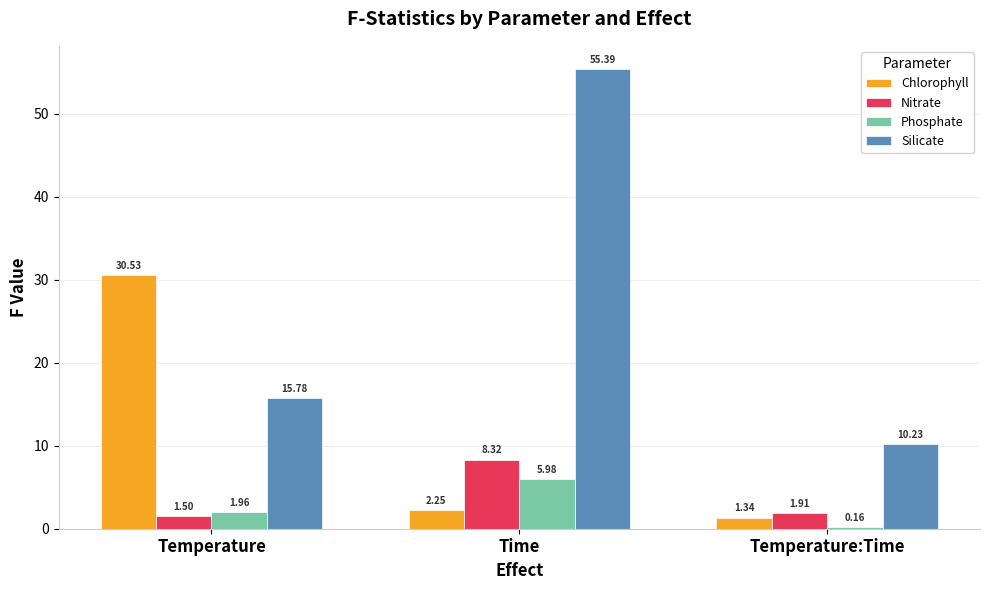

Which category has the highest value in the Chlorophyll series?

Temperature